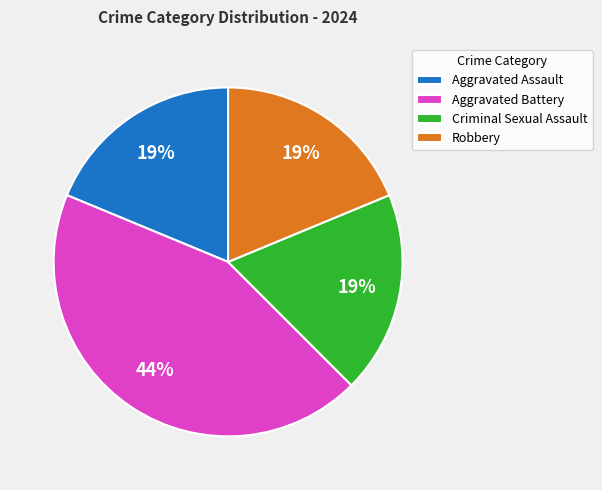

Between Aggravated Assault and Aggravated Battery, which is larger?

Aggravated Battery